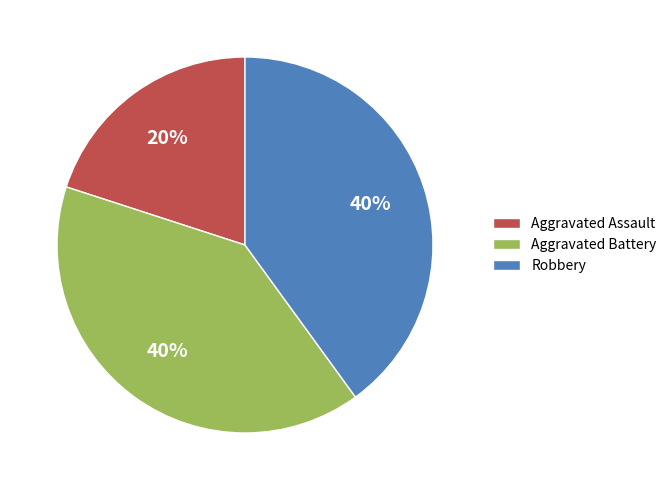

Does Aggravated Assault represent more than half of the total?

No